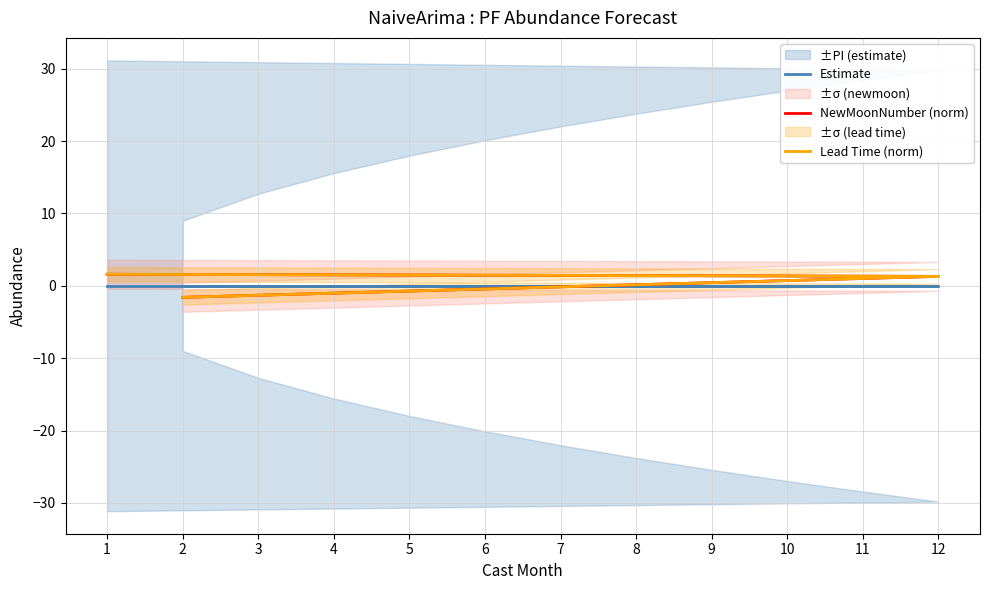

What is the total value across all series at 10?

1.4